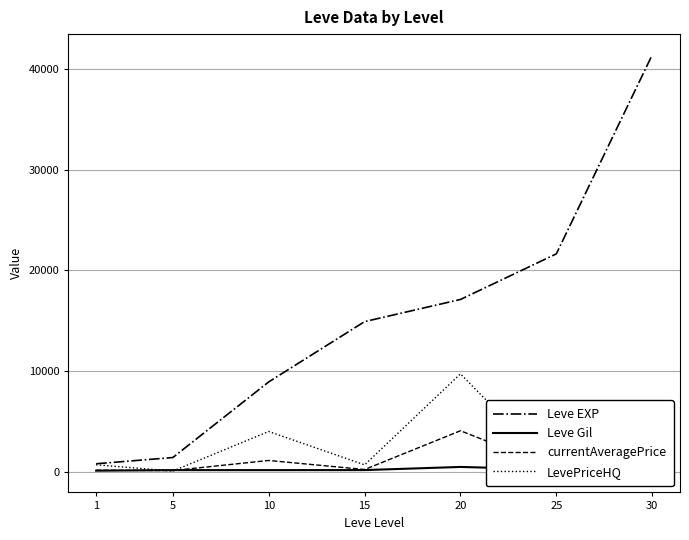

What is the spread (max minus min) of values at 5?

1343.3